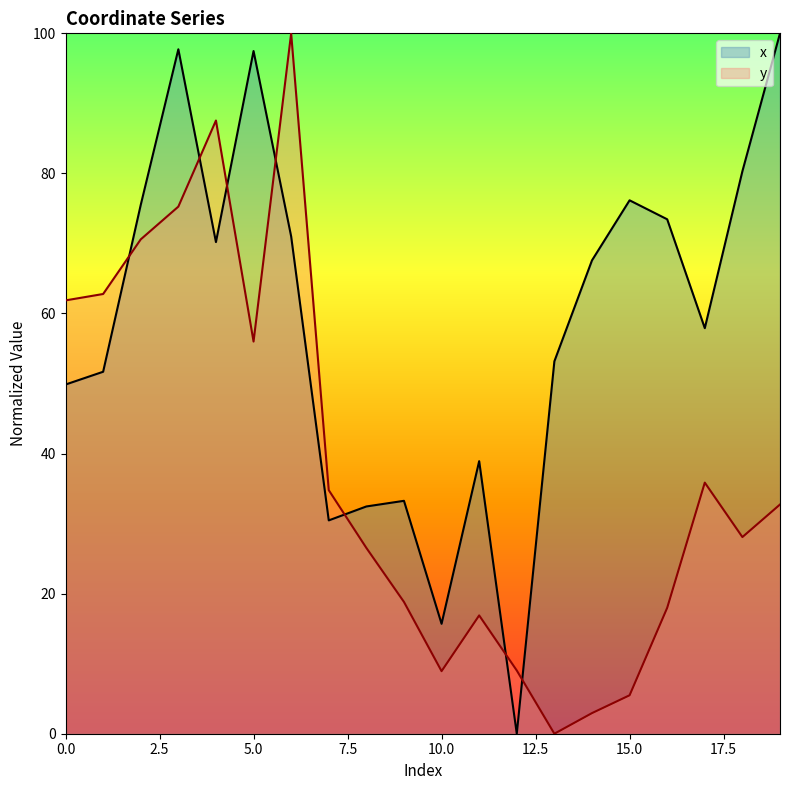

What is the difference between the second highest and second lowest values in the x series?

82.0